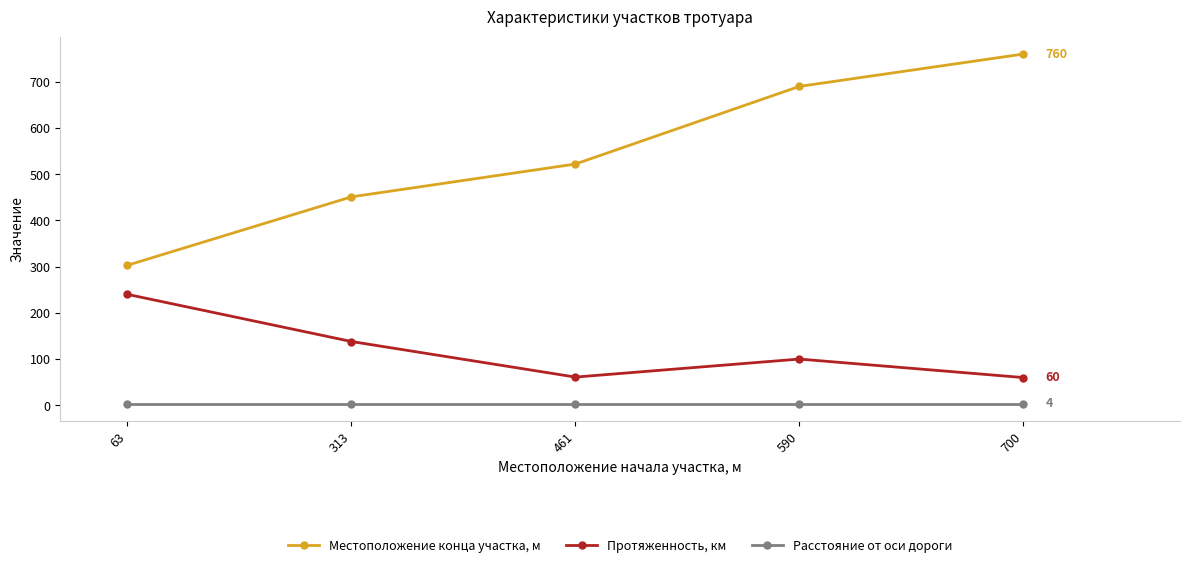

Does the chart display data point markers on the line(s)?

Yes